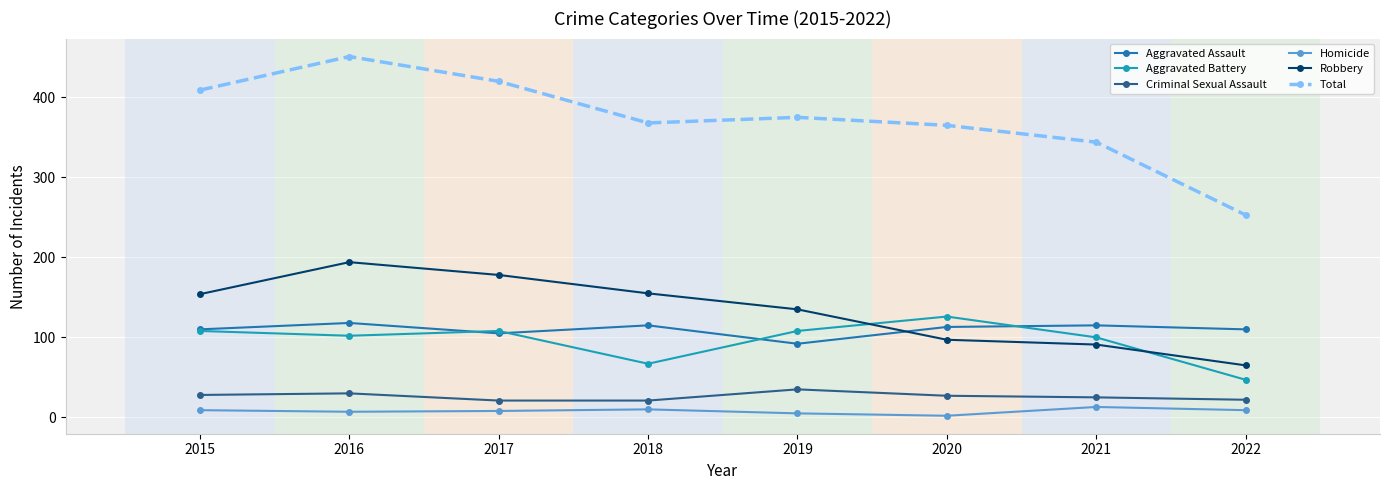

How many lines are shown in the chart?

6